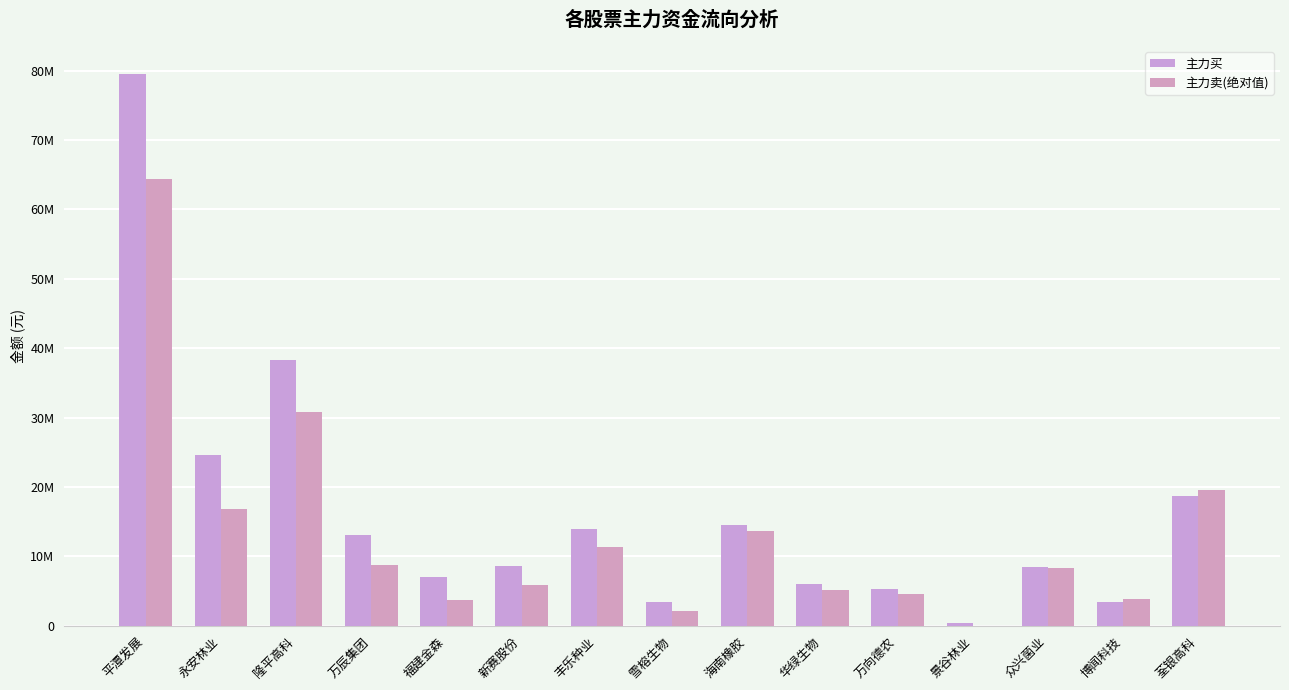

What is the lowest value of the 主力买 series?

333417